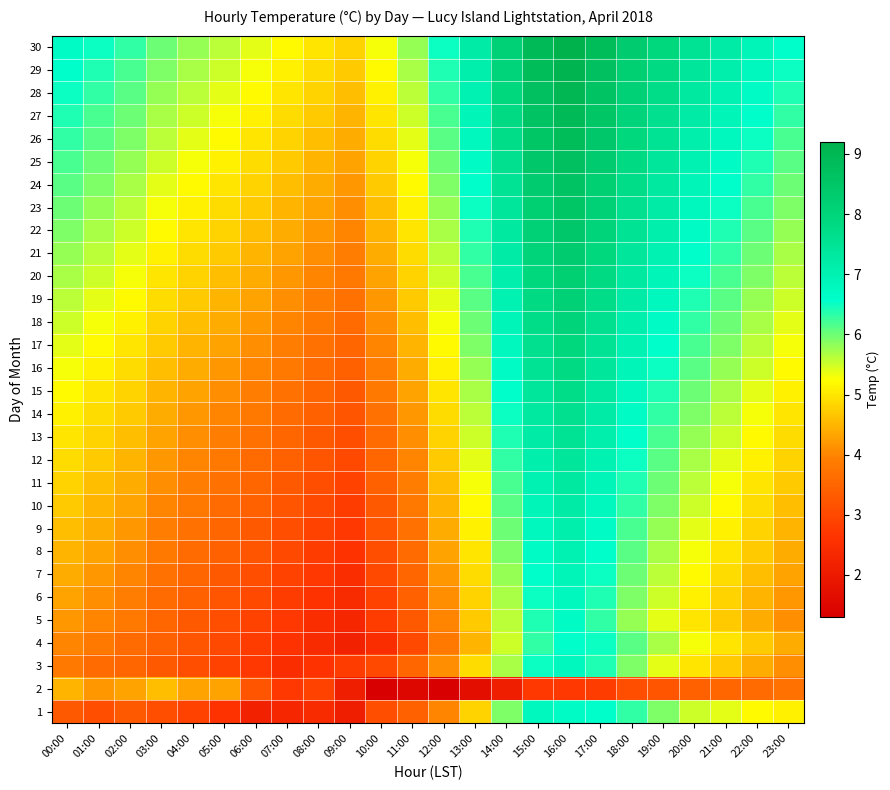

Between 15:00 and 06:00, which is larger?

15:00